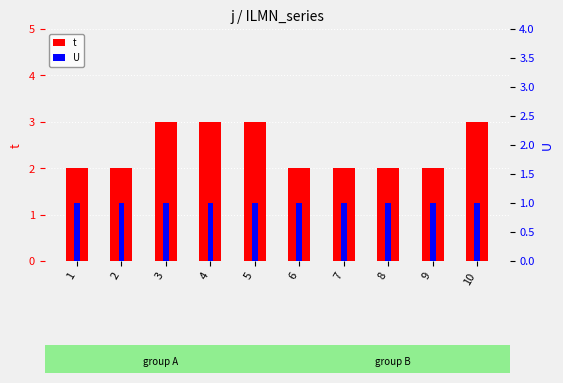

How many groups of bars are there?

10